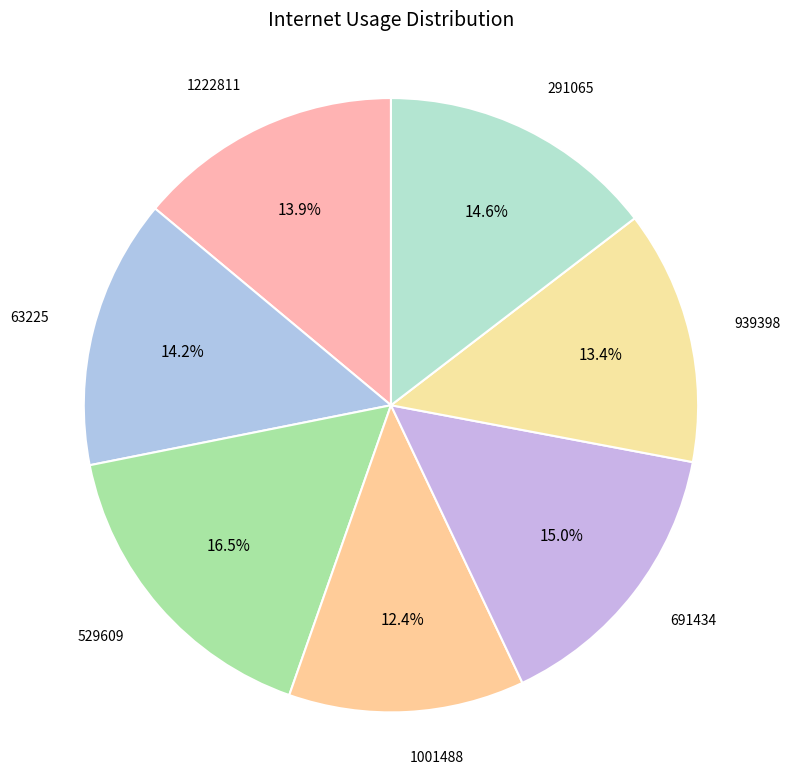

How many slices are in this pie chart?

7